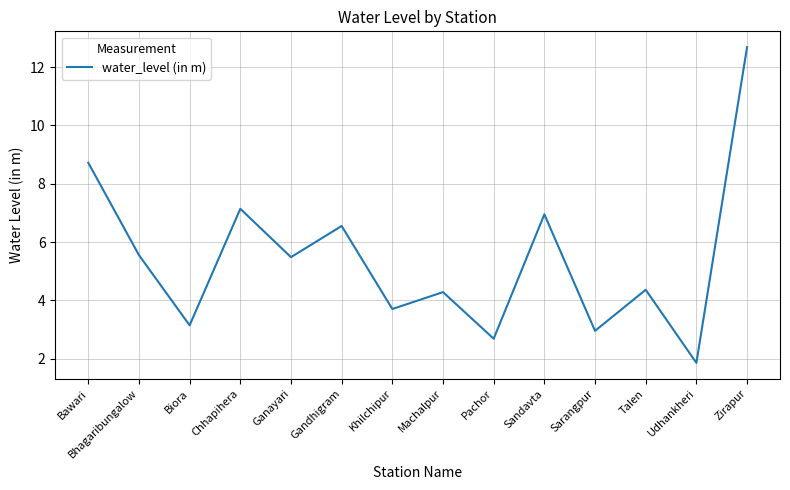

At which category does the data reach its first local peak?

Chhapihera